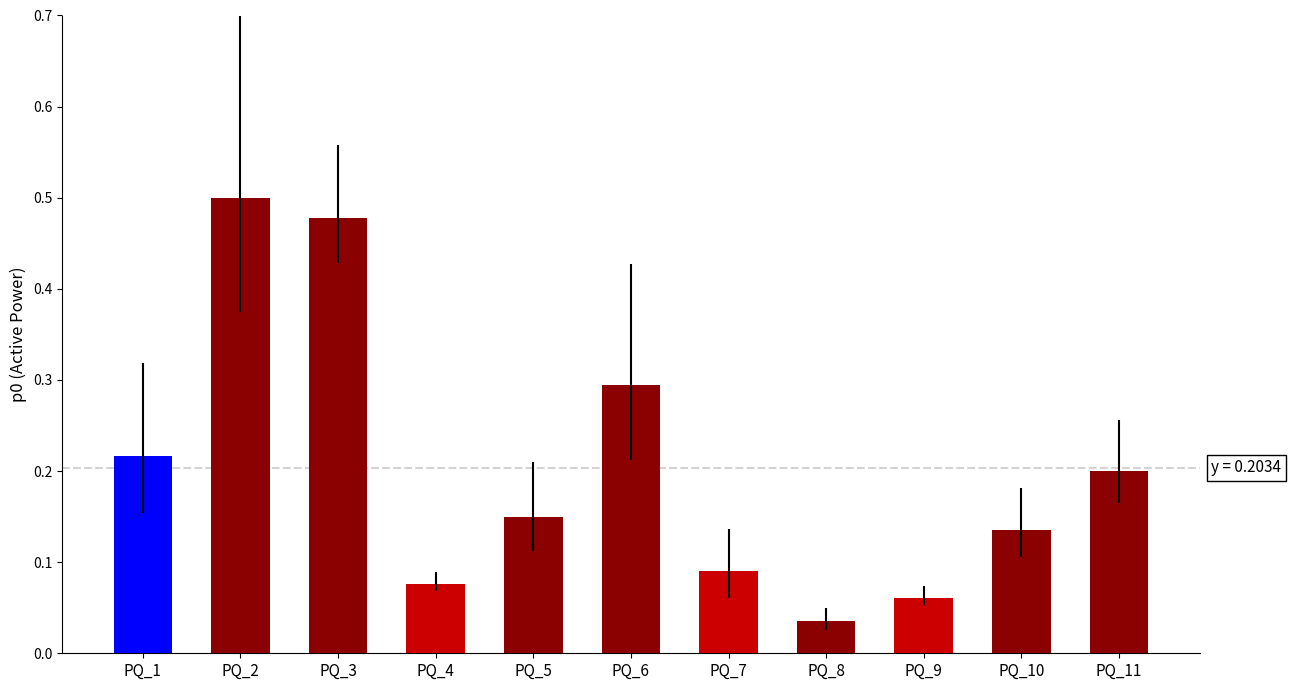

What is the sum of all values?

2.2